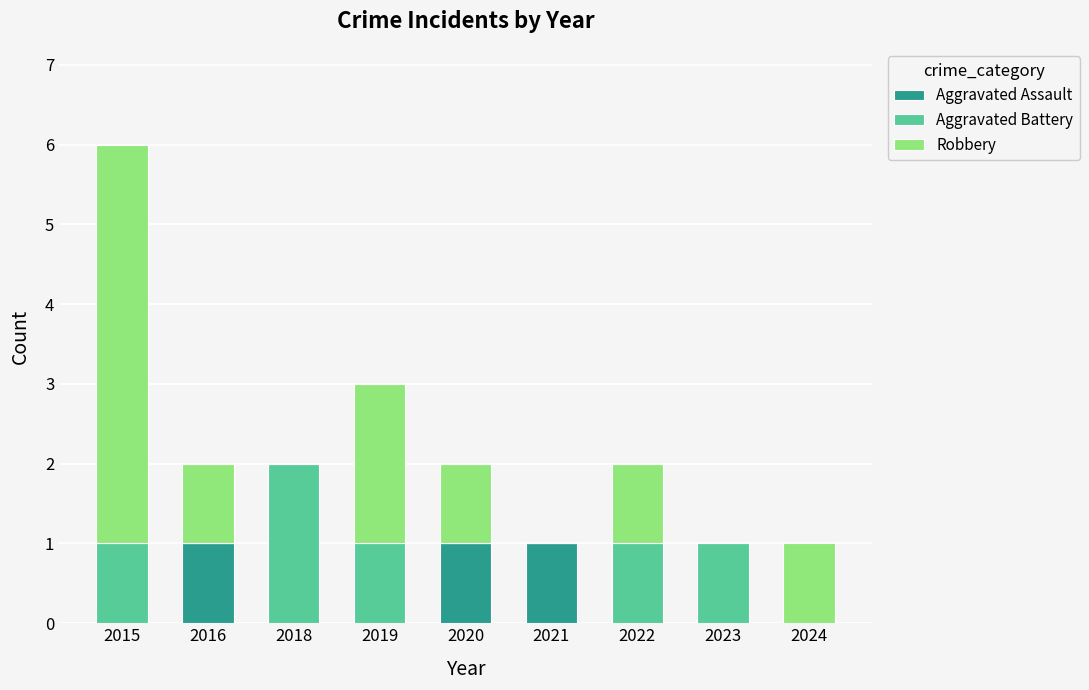

Is it true that Aggravated Assault equals 0 at 2021?

False